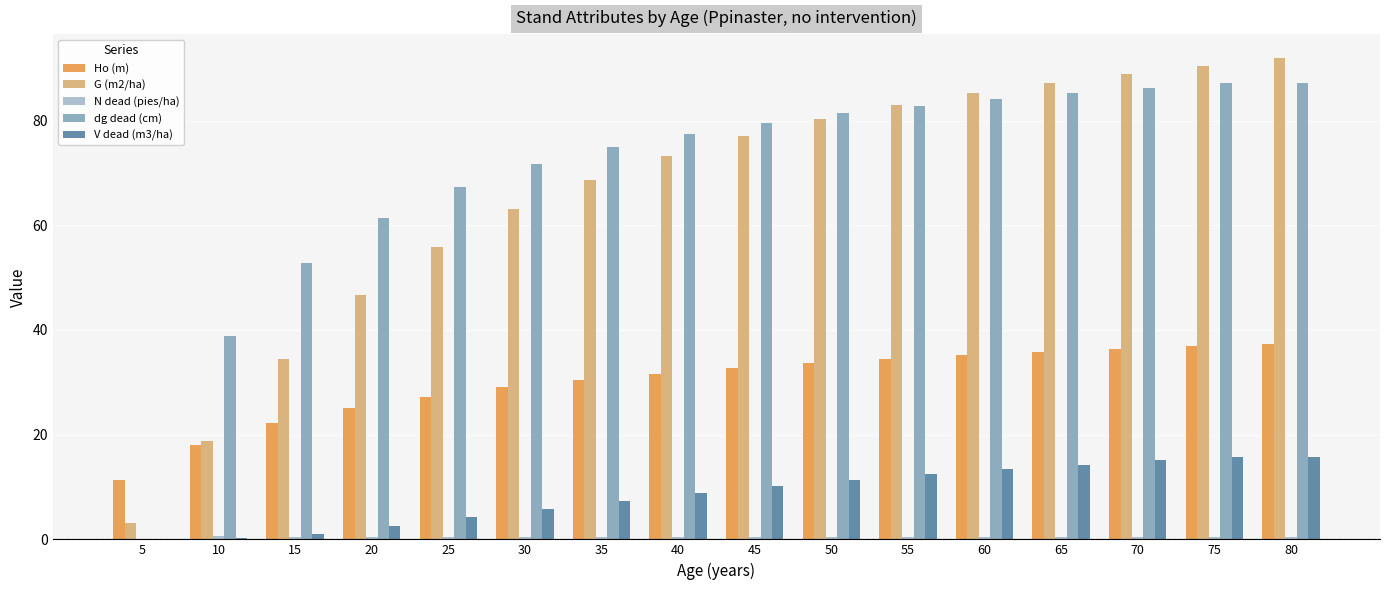

What is the sum of all V dead (m3/ha) values?

138.5